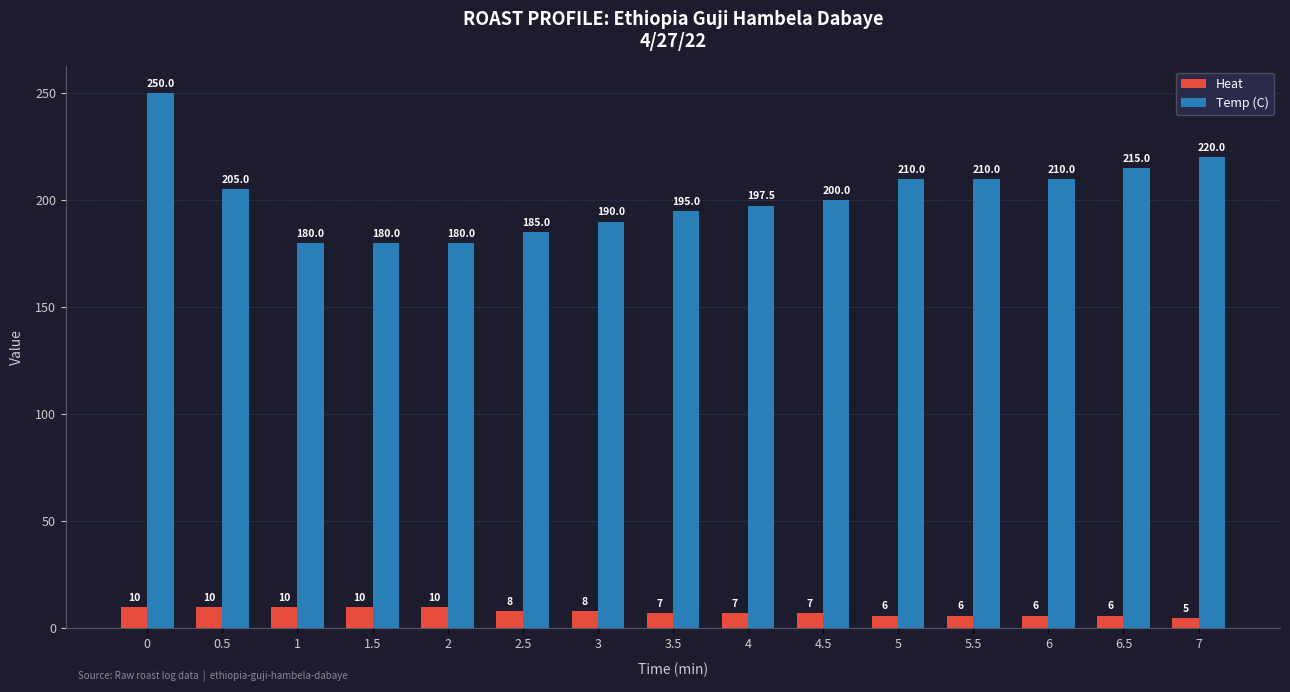

Does the chart contain any negative values?

No